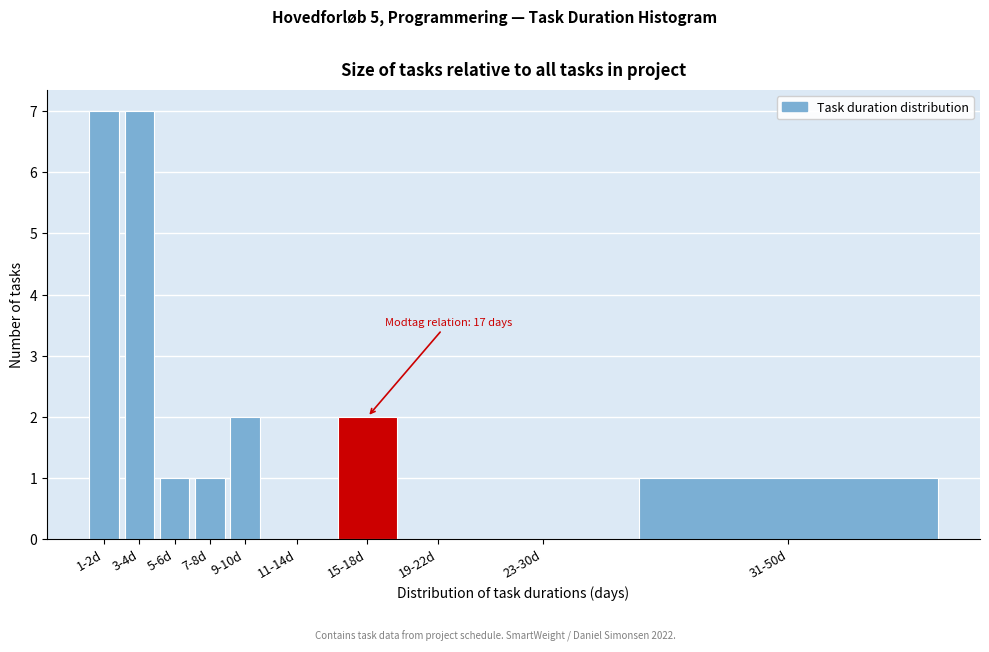

Reading left to right, list all the values displayed in this chart.

1-2d=7	3-4d=7	5-6d=1	7-8d=1	9-10d=2	11-14d=0	15-18d=2	19-22d=0	23-30d=0	31-50d=1